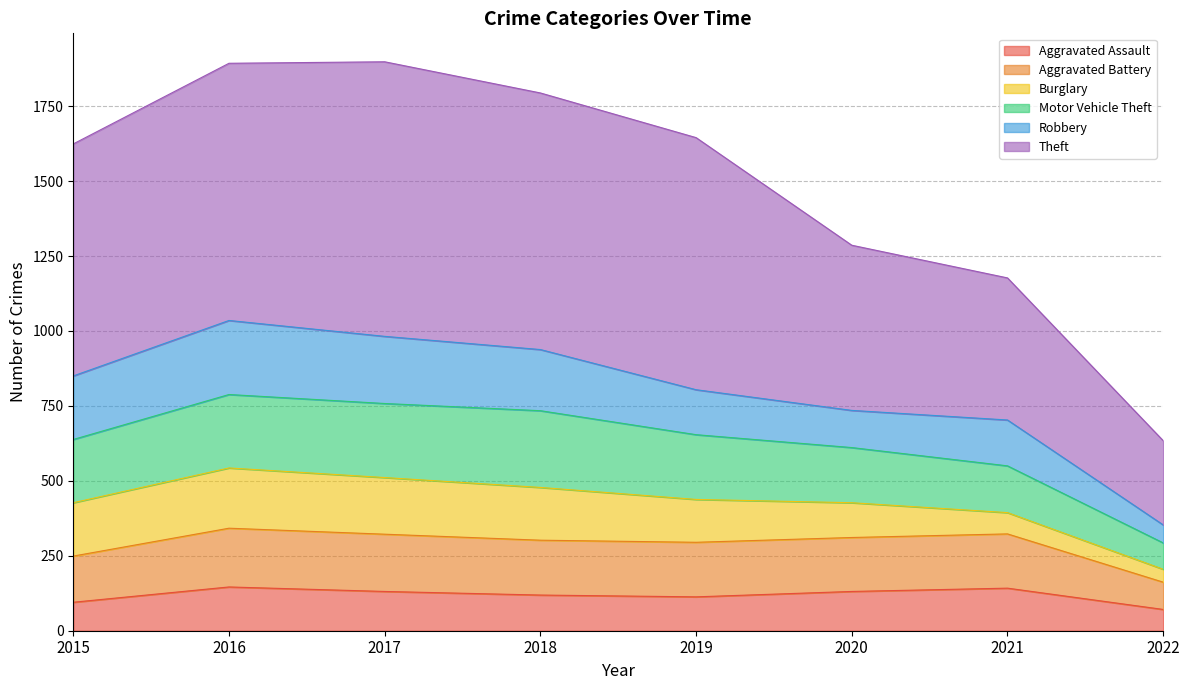

What is the total value across all series at 2019?

1645